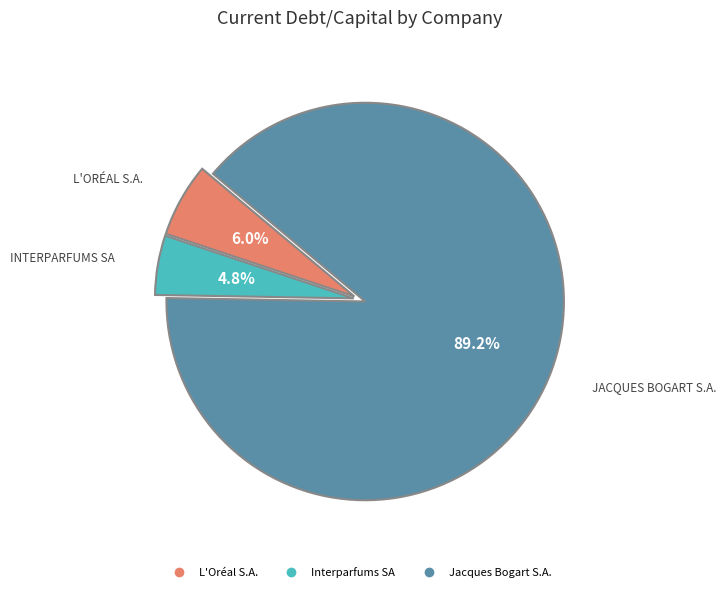

To the nearest percent, what portion does L'Oréal S.A. represent?

6%